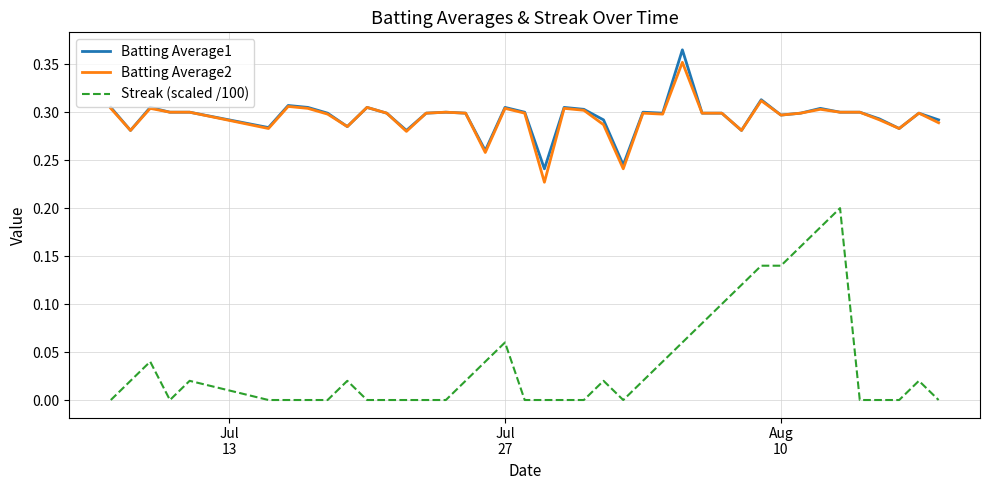

Rank the series by their maximum value, from lowest to highest.

Streak (scaled /100), Batting Average2, Batting Average1